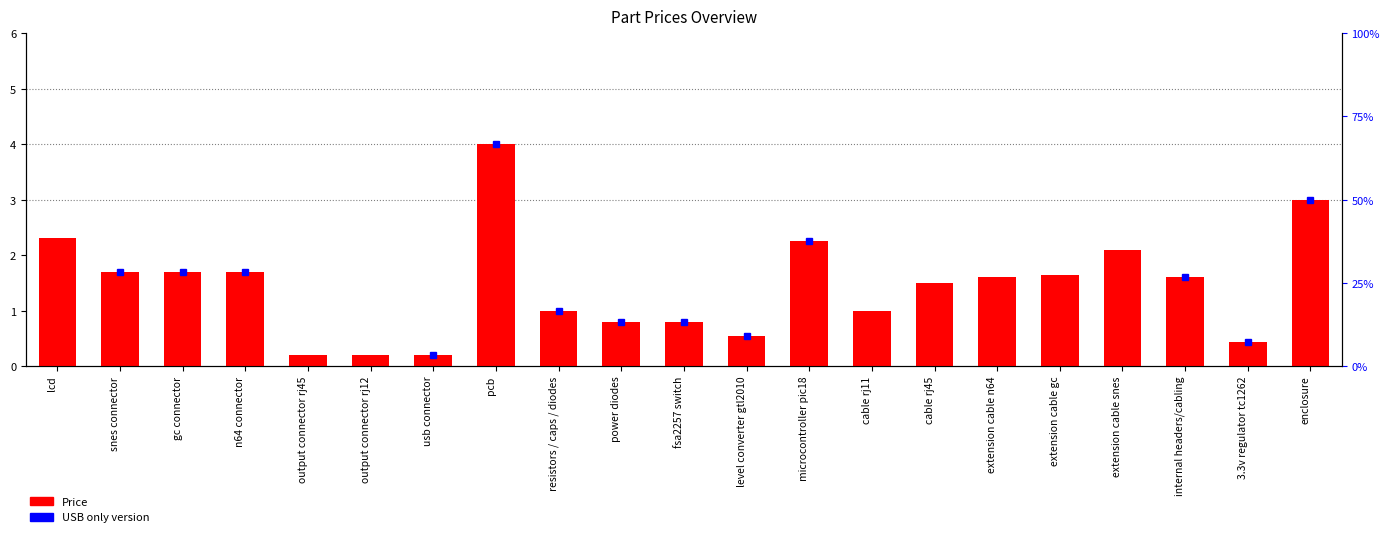

What is the difference between the maximum and minimum values?

3.8